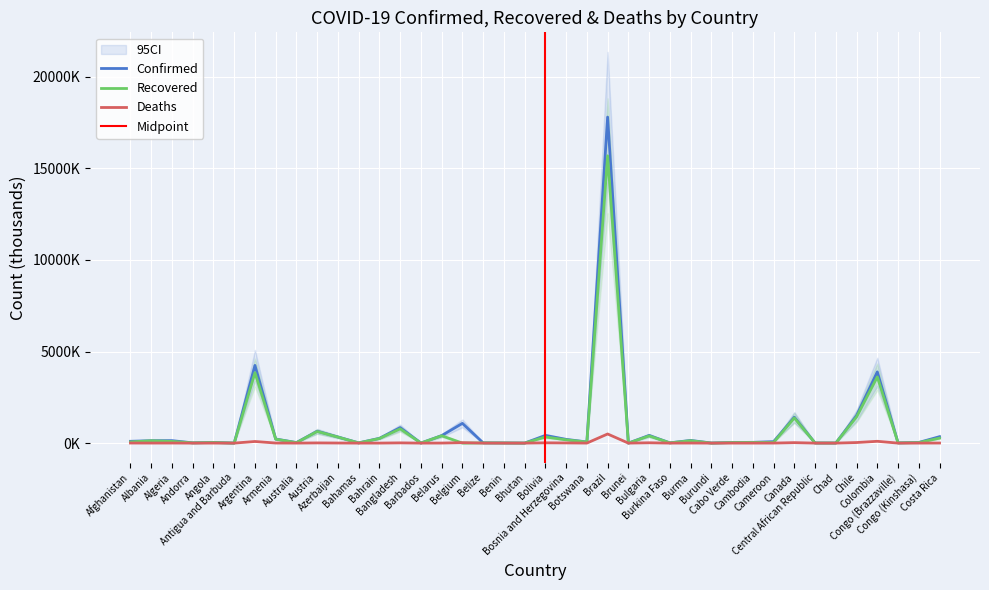

Is the value of Confirmed at Burma greater than the value of Deaths at Albania?

Yes